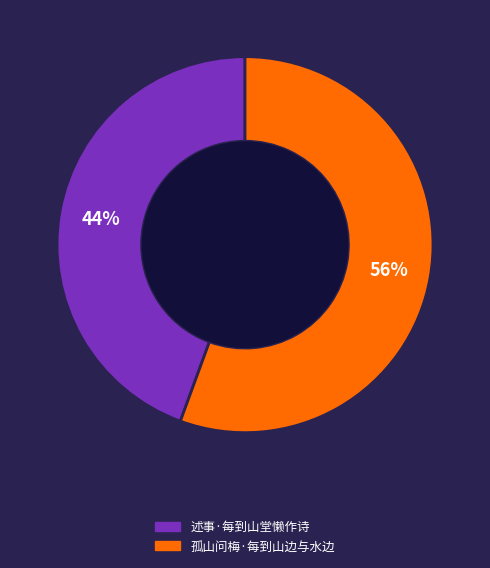

Rank the categories by value from lowest to highest.

述事·每到山堂懒作诗, 孤山问梅·每到山边与水边